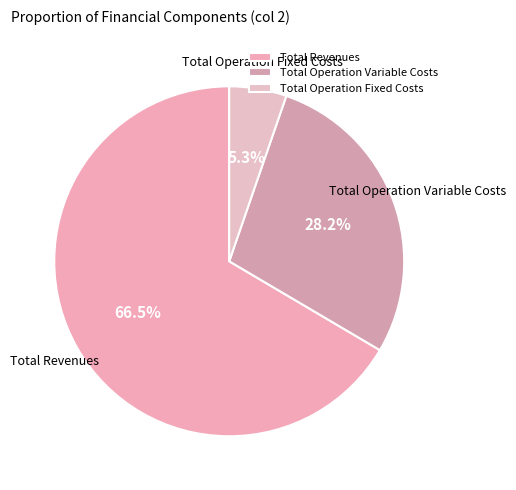

Combined, do Total Revenues and Total Operation Variable Costs account for over 50%?

Yes